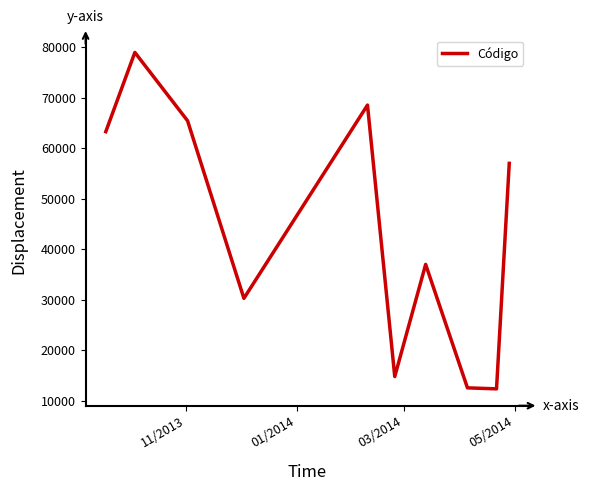

What is the minimum value shown in the chart?

12345